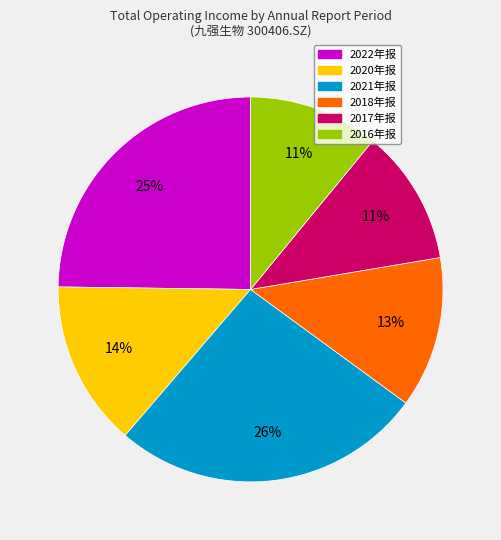

Does 2021年报 represent more than half of the total?

No